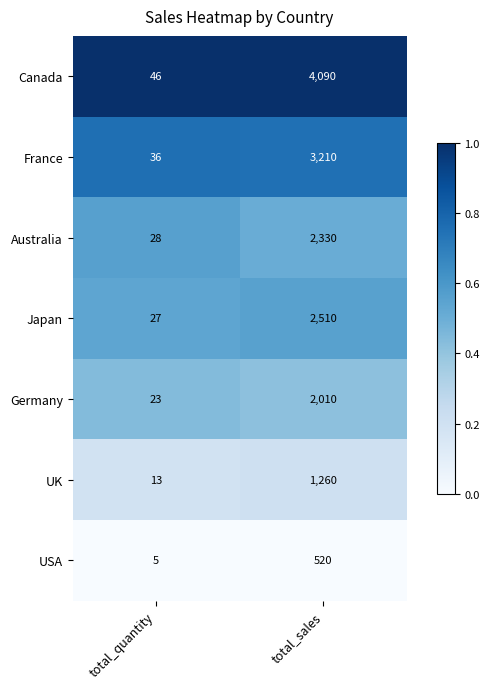

The USA series shows 5 at total_quantity. True or false?

True